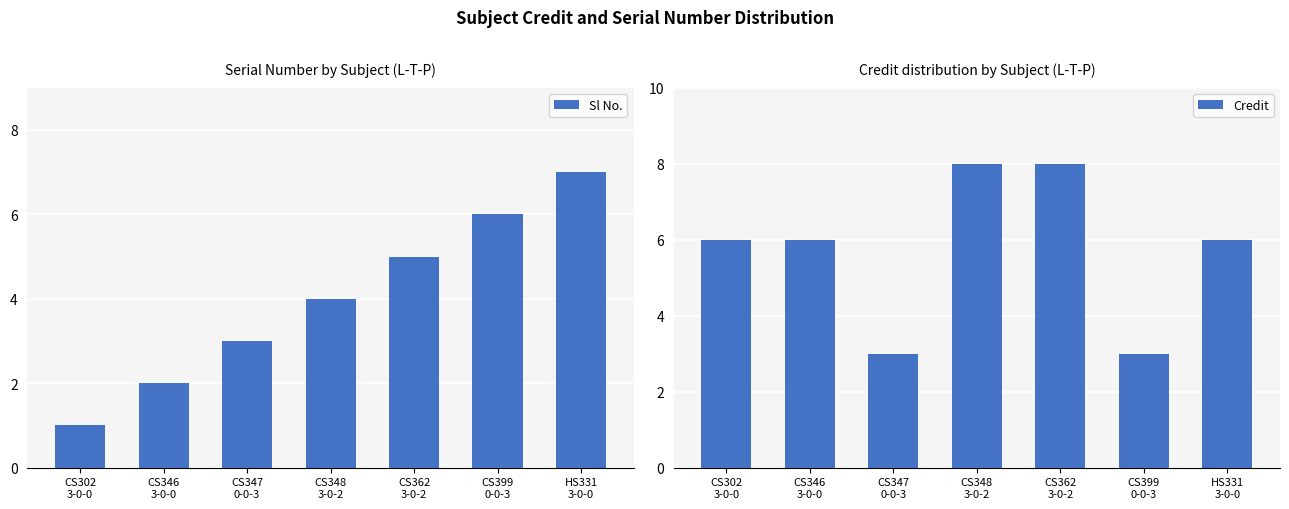

What is the label of the 1st bar from the left?

CS302
3-0-0